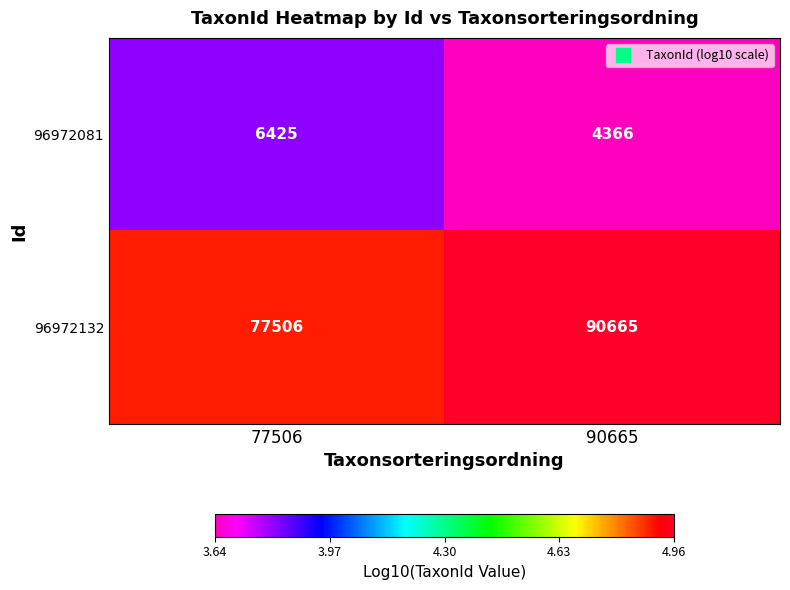

Rank the series by their maximum value, from highest to lowest.

96972132, 96972081